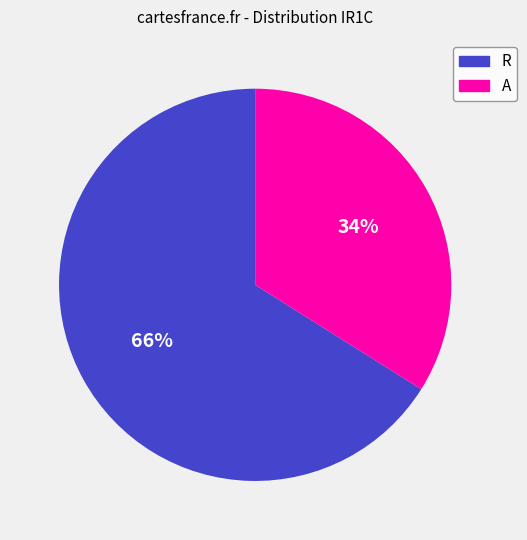

Is the sum of A and R greater than half?

Yes